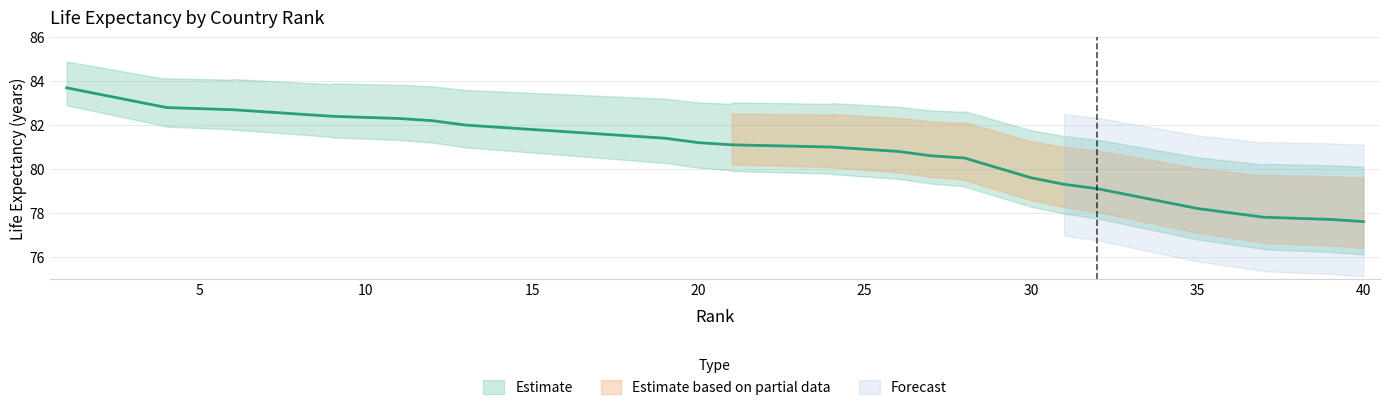

At which category does the chart reach its minimum across all series?

40